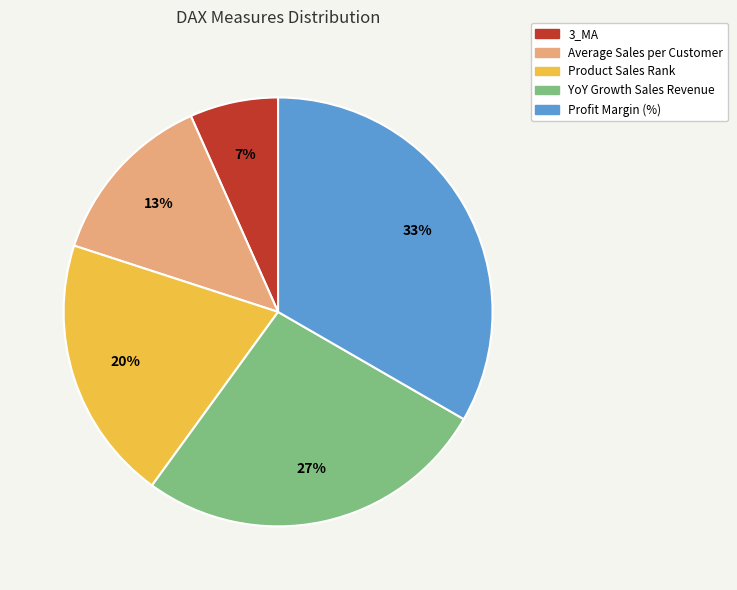

What is the largest slice in the pie chart?

Profit Margin (%)